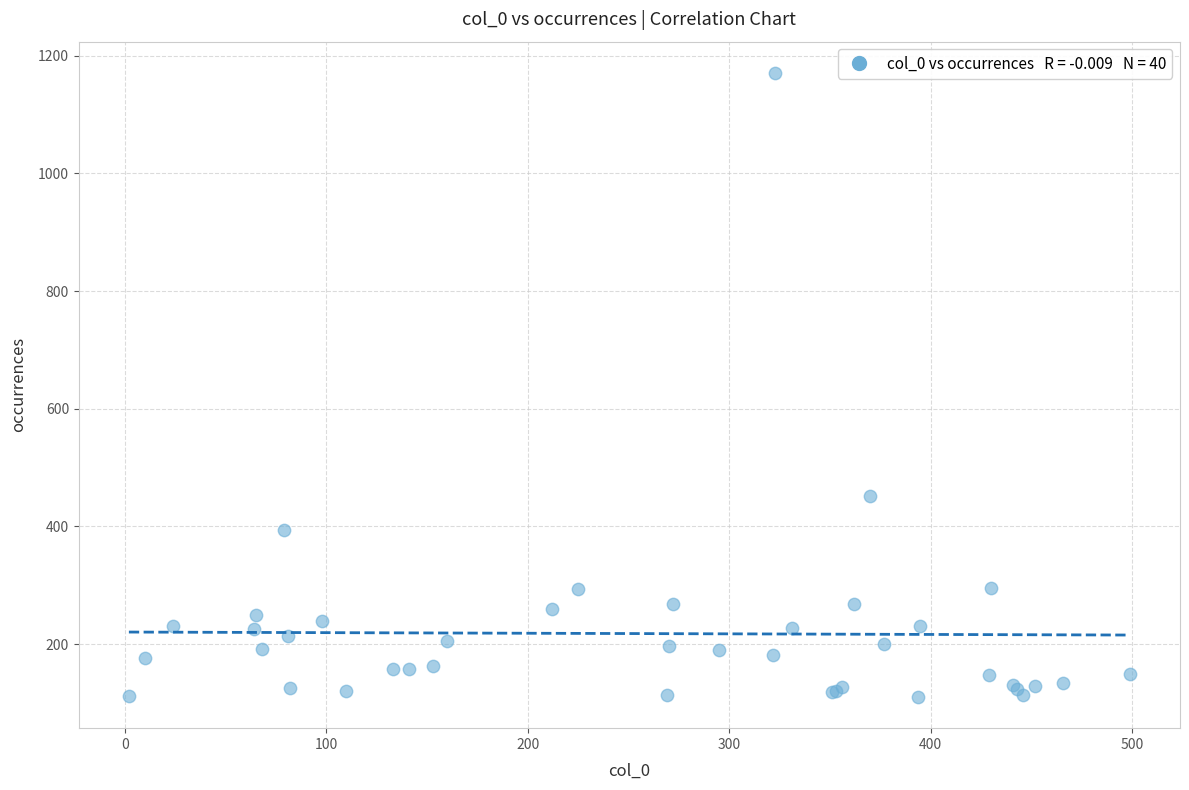

What Y value in the scatter plot is closest to 640?

452